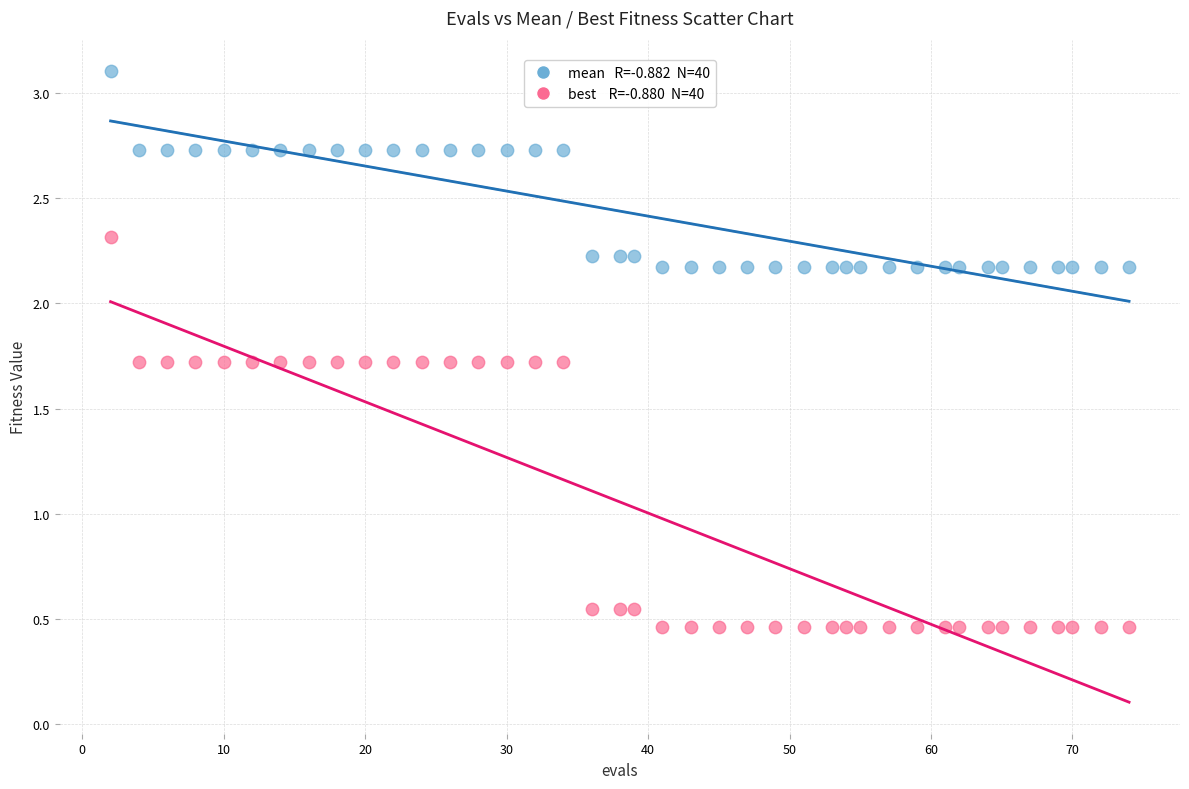

Across all data points, what is the range of Y values (max minus min)?

2.6